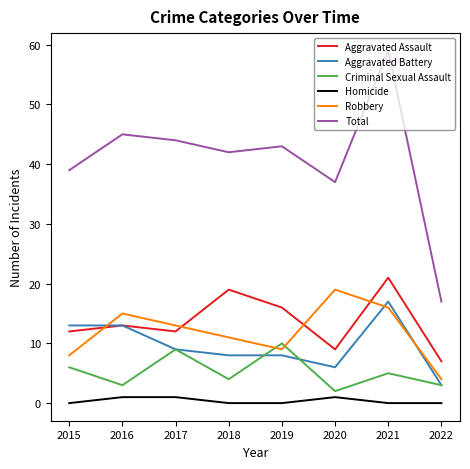

How many interior local peaks does the Robbery series have?

2